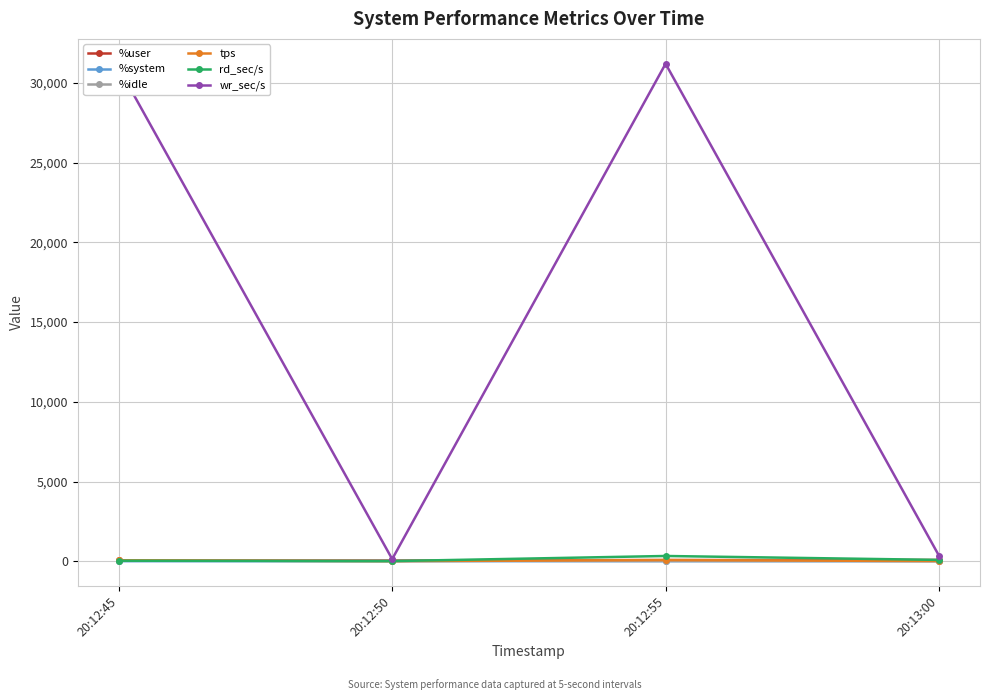

Which series has the widest spread of values?

wr_sec/s